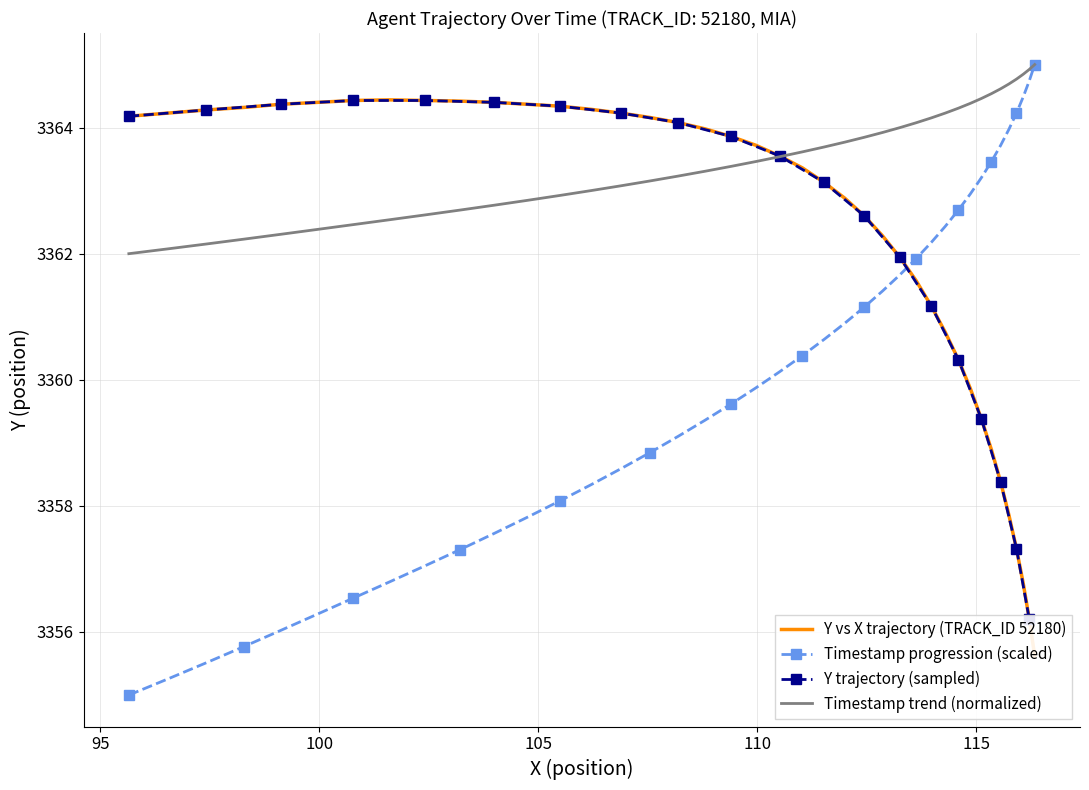

Which has a higher value, 62.7 or 62.4?

62.7